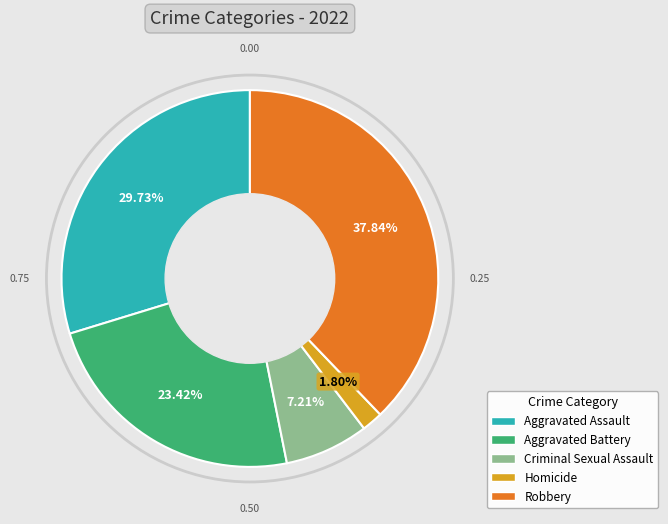

What is the ratio of the value at Criminal Sexual Assault to the value at Aggravated Assault?

0.2